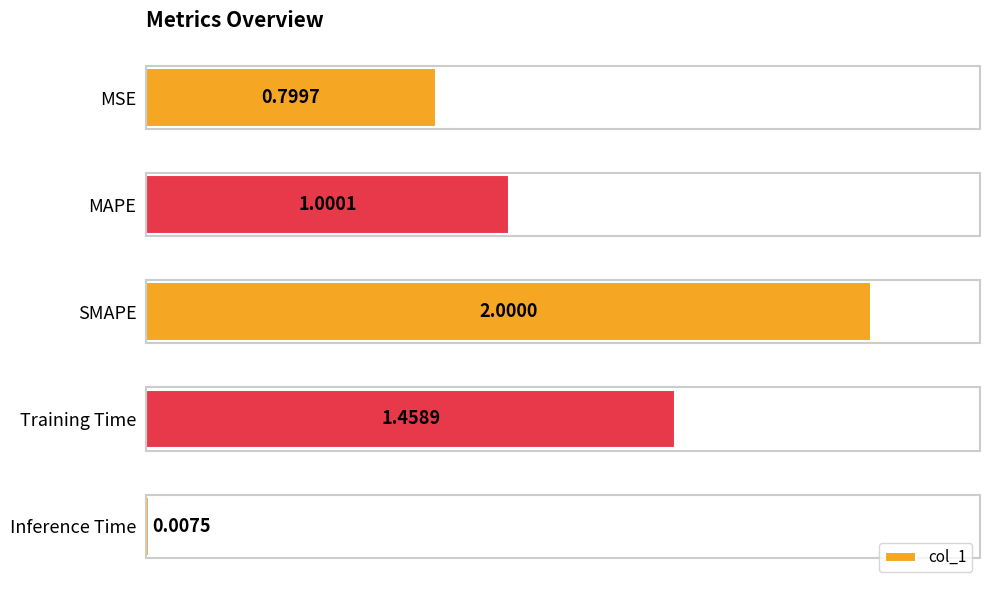

What is the sum of all values?

5.3